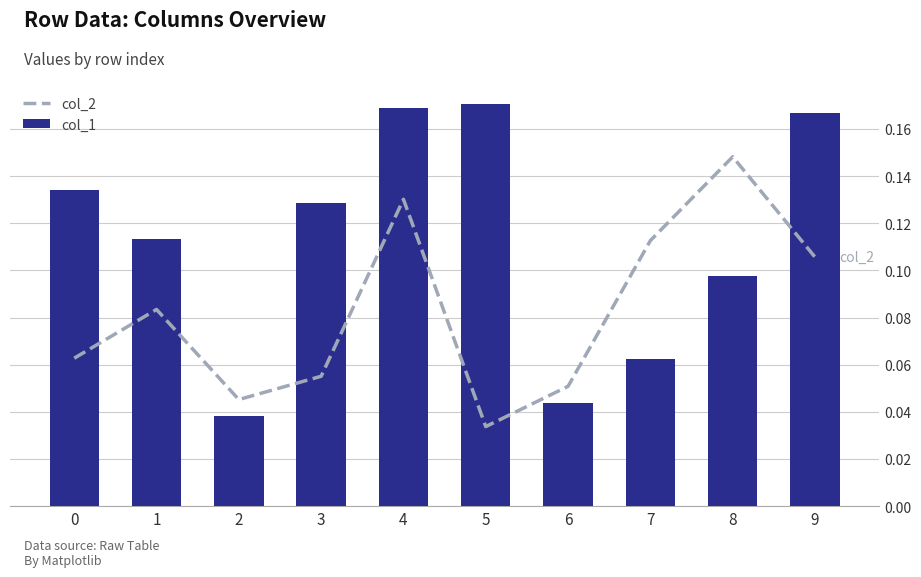

The col_2 series shows 0.2 at 8. True or false?

False